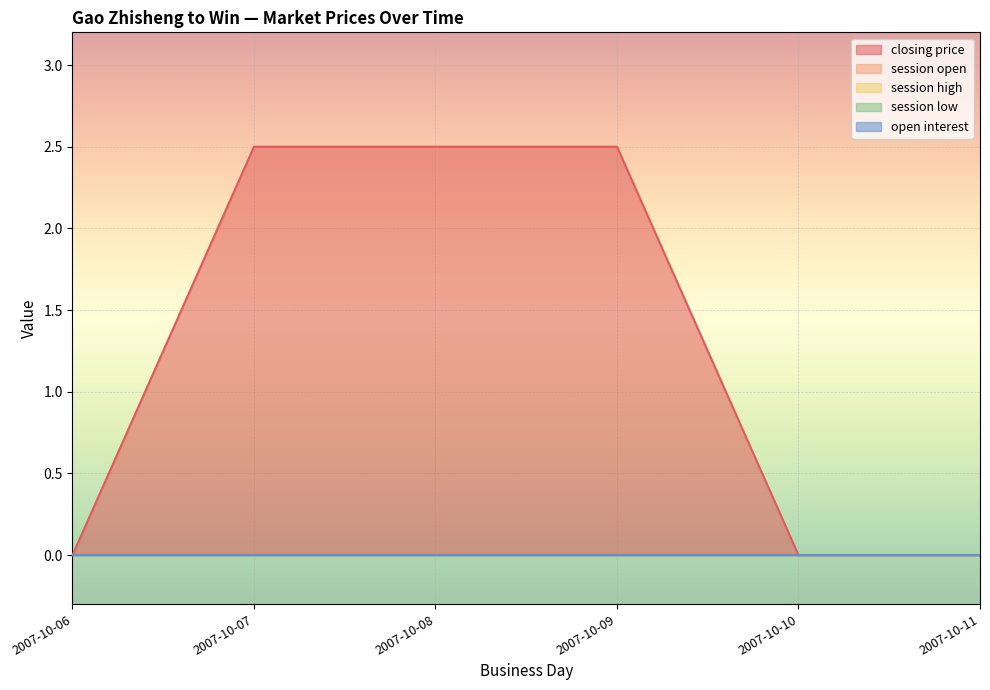

True or false: session low has more than 1 points higher than both neighbors.

False